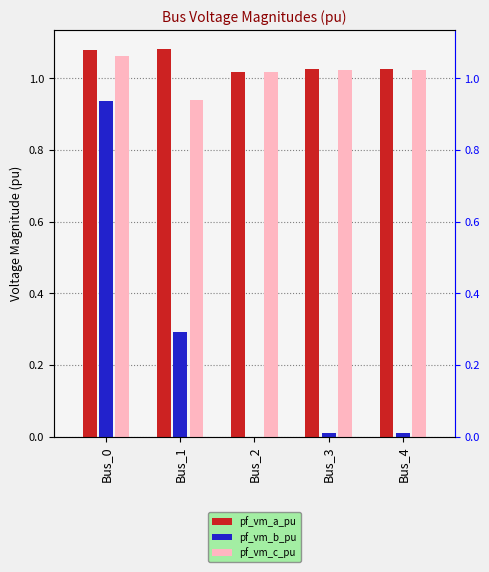

What are all the series names shown in the legend?

pf_vm_a_pu, pf_vm_b_pu, pf_vm_c_pu